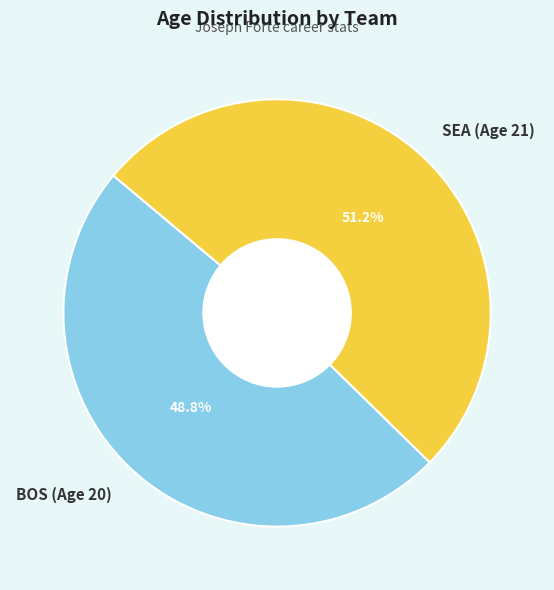

The SEA (Age 21) slice represents 40% of the pie. True or false?

False